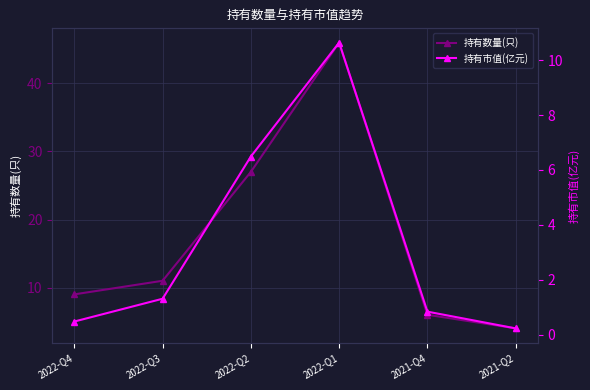

True or false: 持有数量(只) and 持有市值(亿元) intersect in this chart.

False